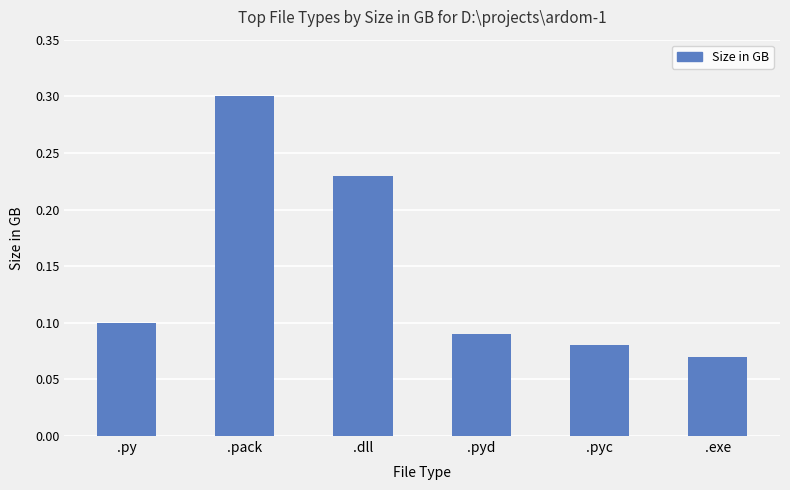

Rank the categories by value from highest to lowest.

.pack, .dll, .py, .pyd, .pyc, .exe